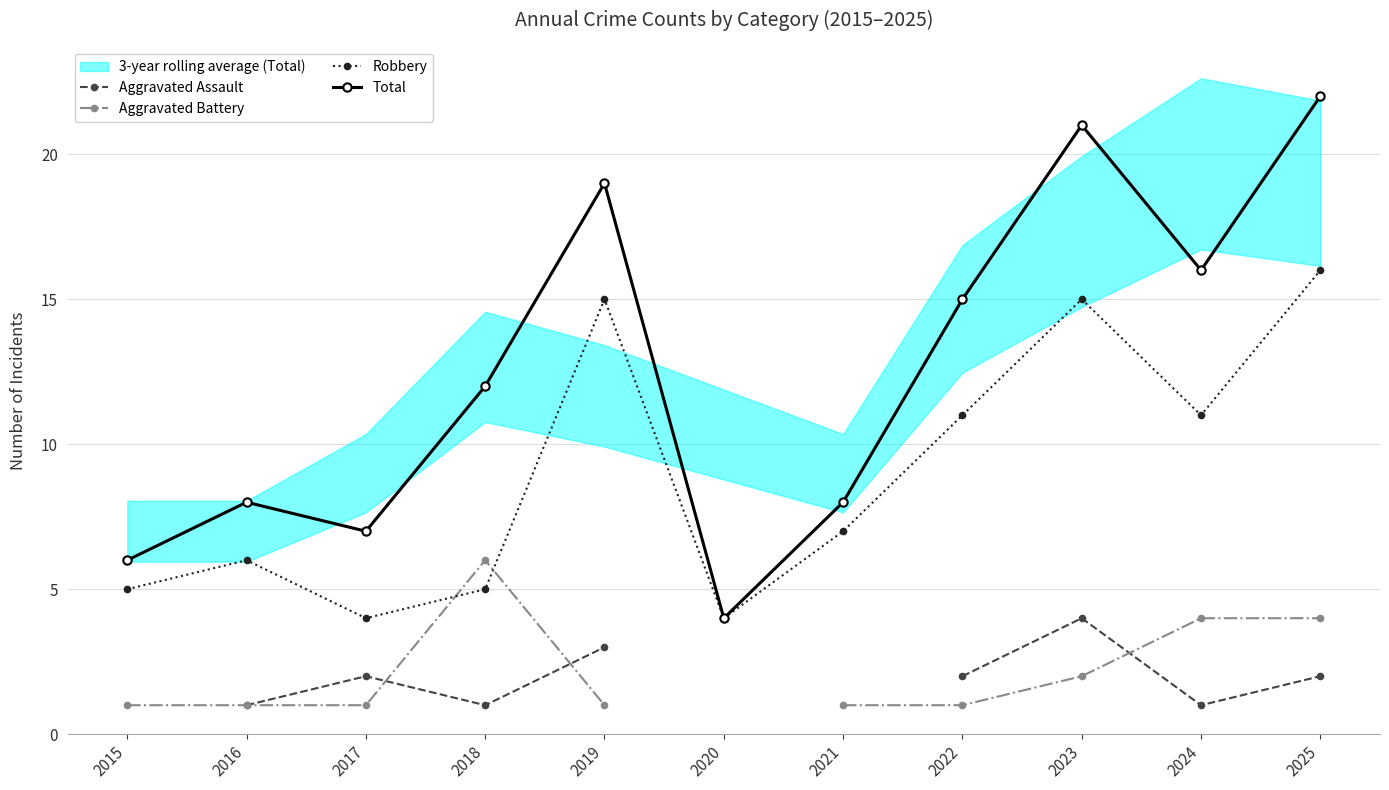

At which label is Total closest to 13?

2018